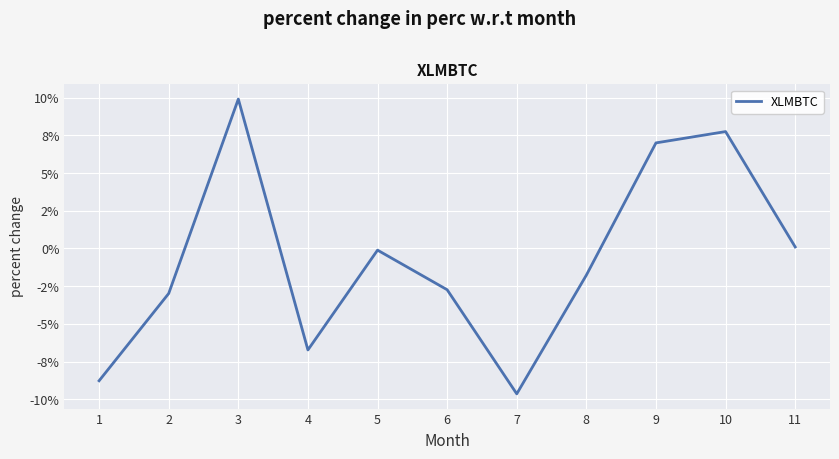

Where does the data first go above -1?

3